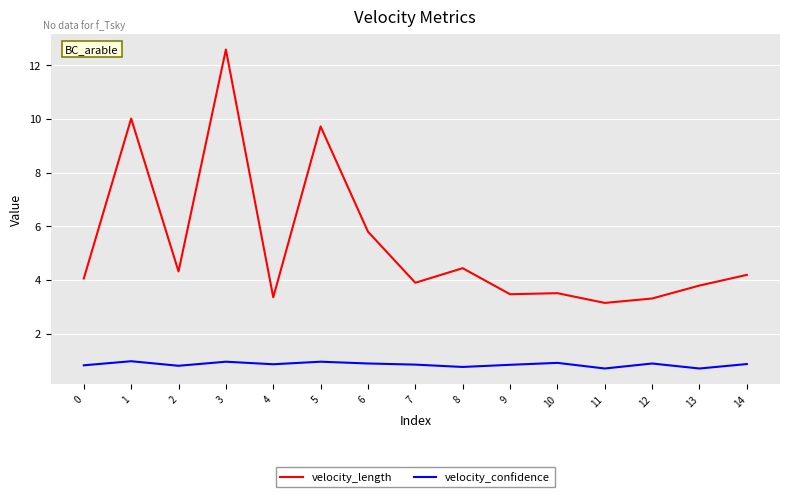

Is it true that velocity_length equals 14.5 at 1?

False